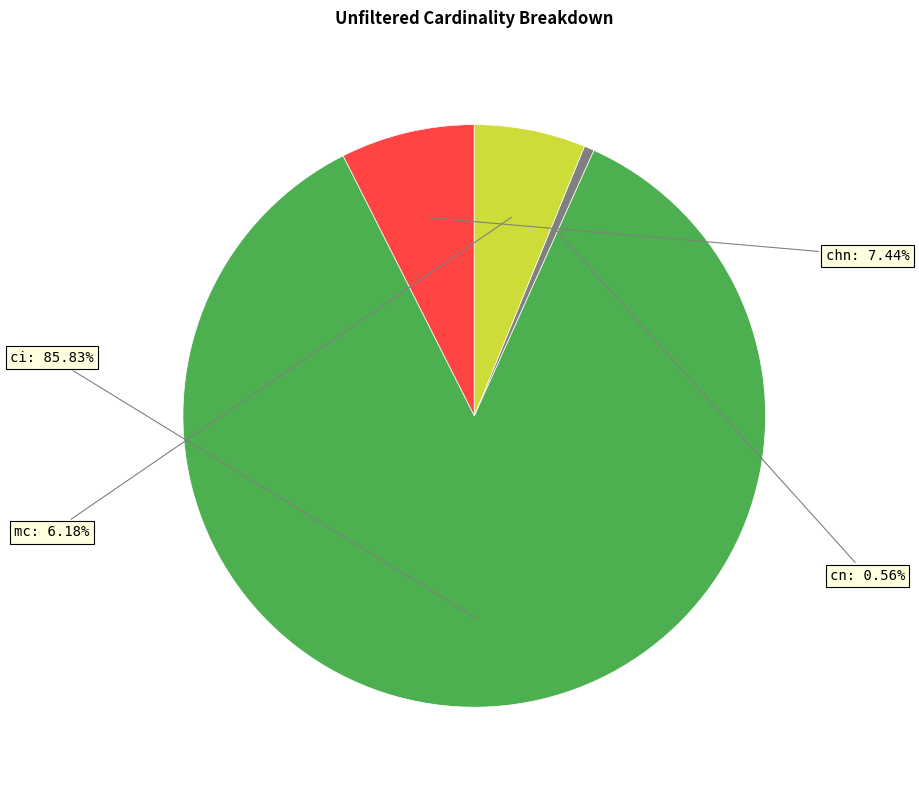

To the nearest percent, what is the difference between the largest and smallest slice percentages?

85%